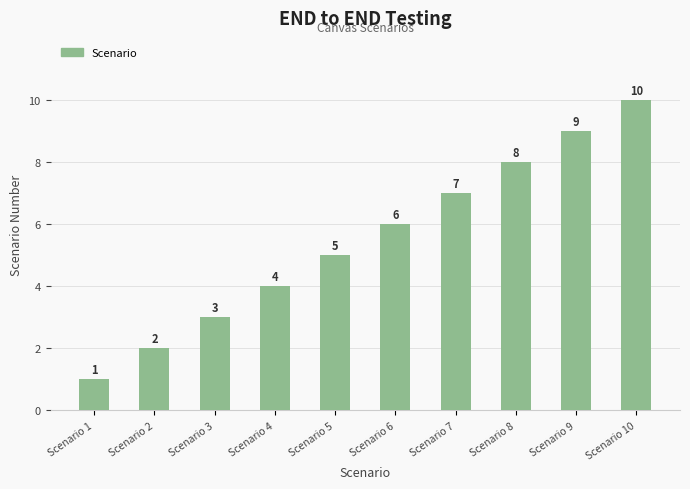

How many values are below 6?

5